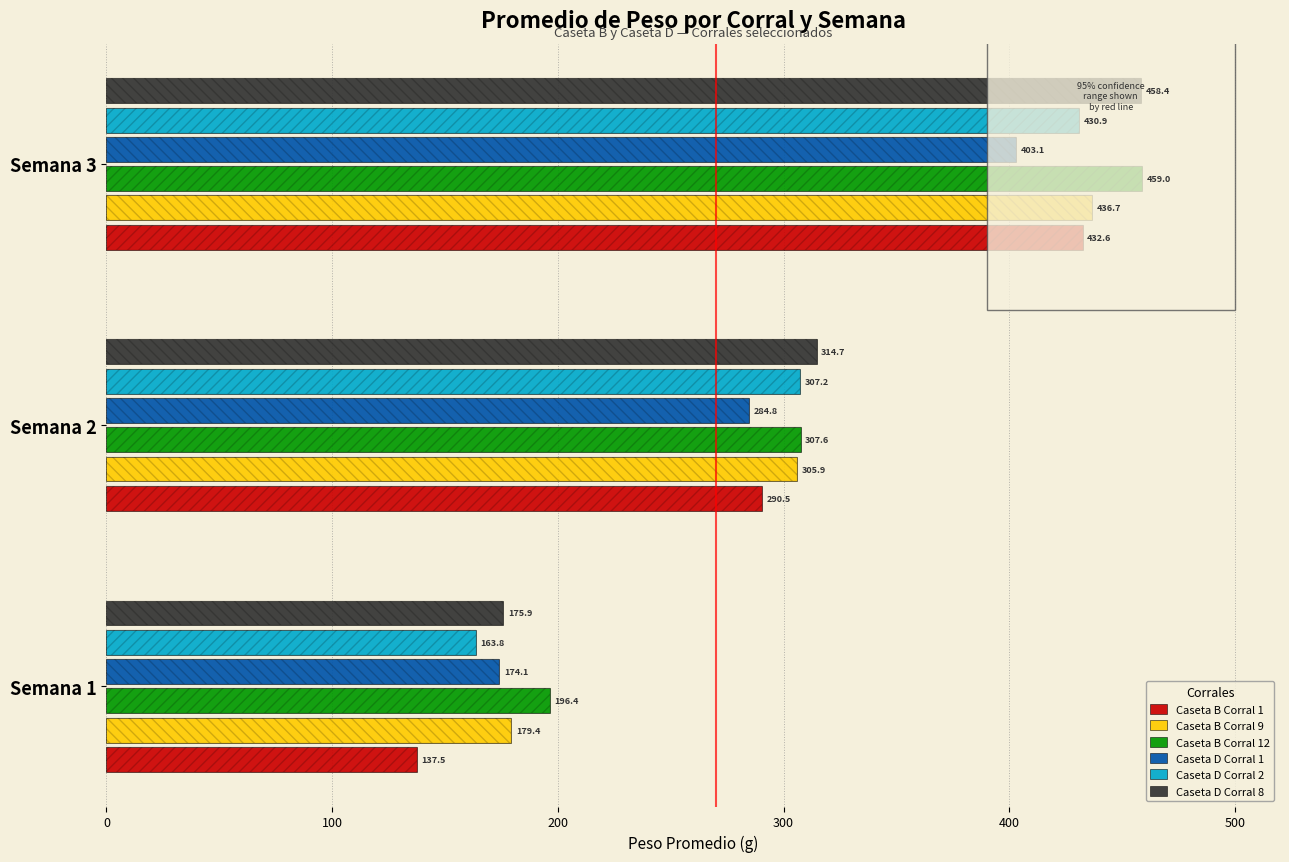

The value of Caseta B Corral 12 at Semana 1 is 196.4. True or false?

True